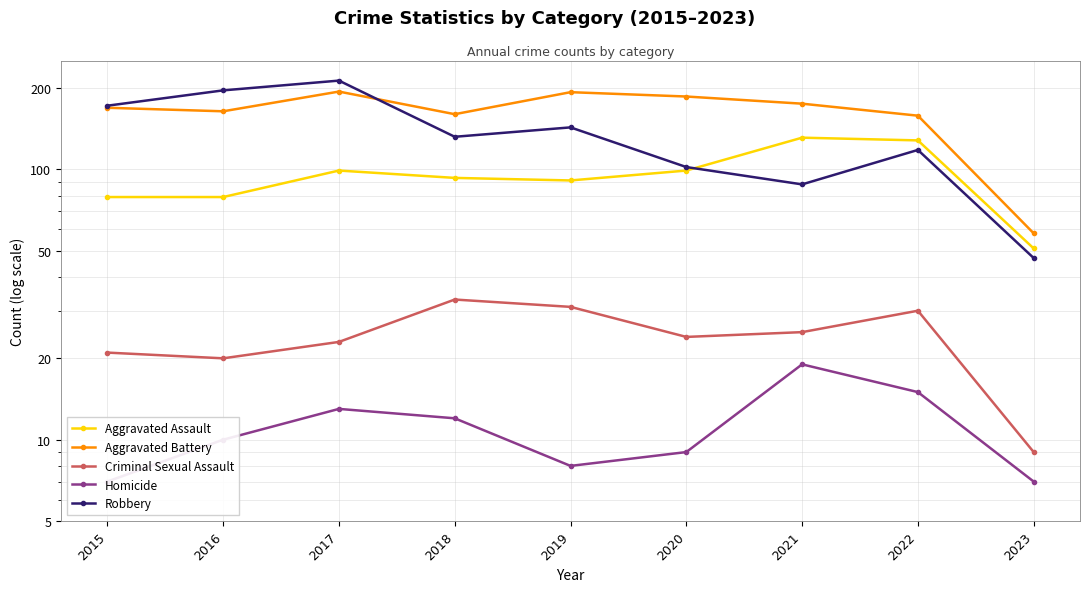

Which series changed the most between 2016 and 2017?

Aggravated Battery